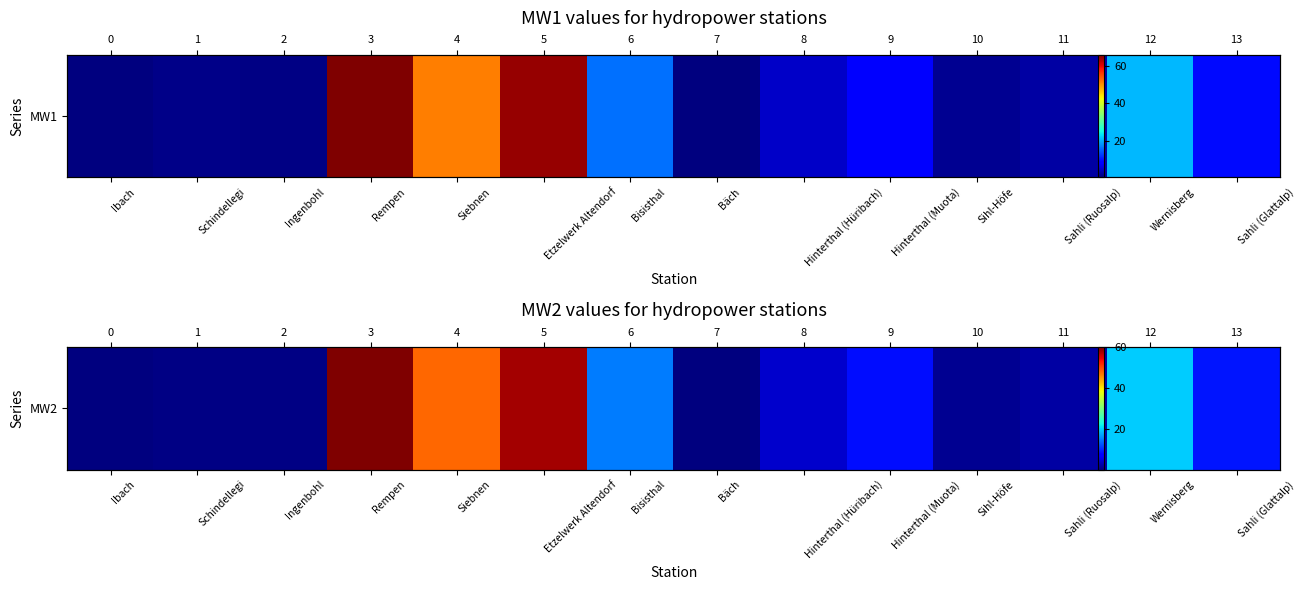

What is the sum of the values at Ibach and Hinterthal (Hüribach)?

4.8